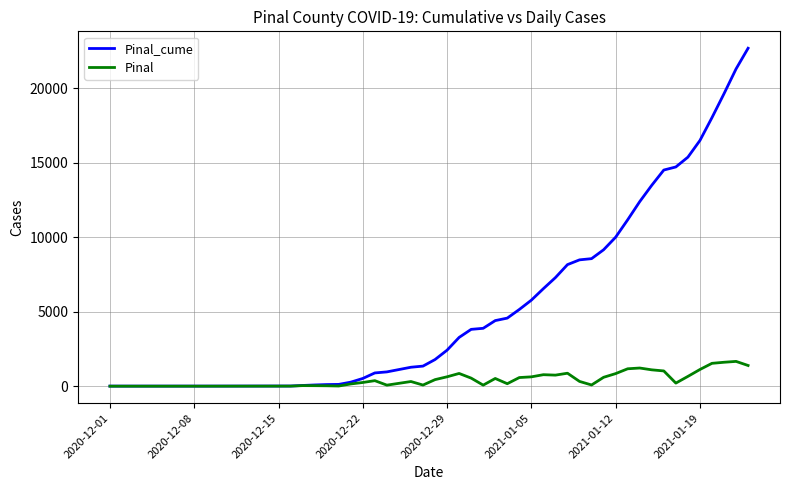

What is the maximum value for Pinal?

1665